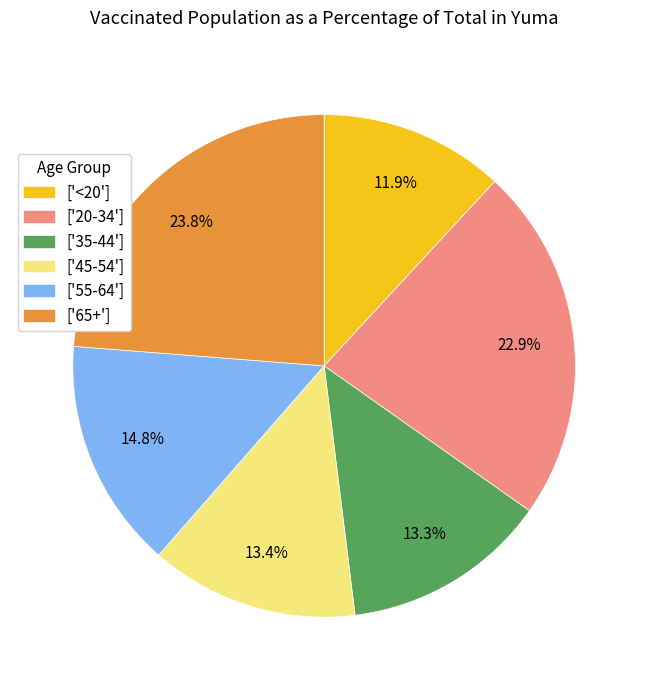

Which category has the biggest portion of the pie?

['65+']